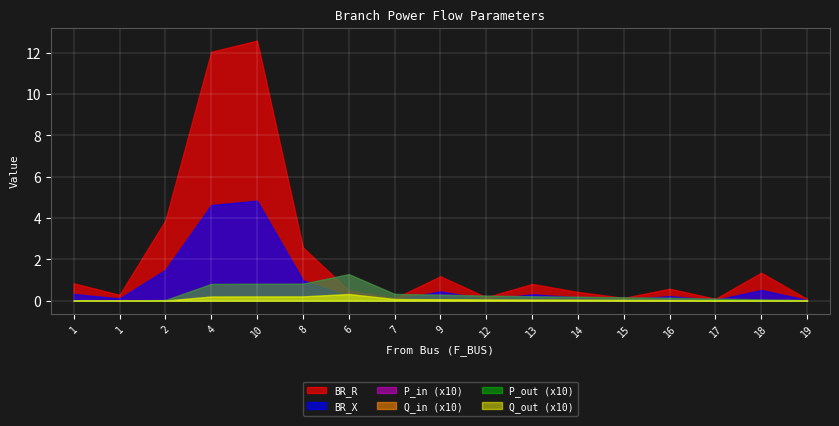

How many distinct data groups are displayed?

6